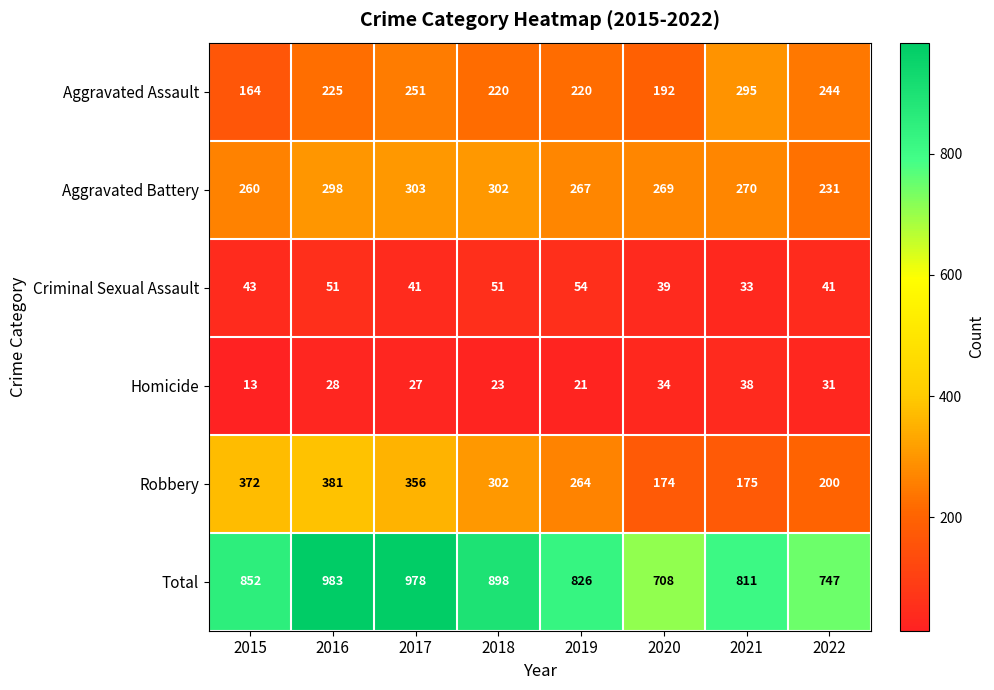

What is the maximum value for Criminal Sexual Assault?

54